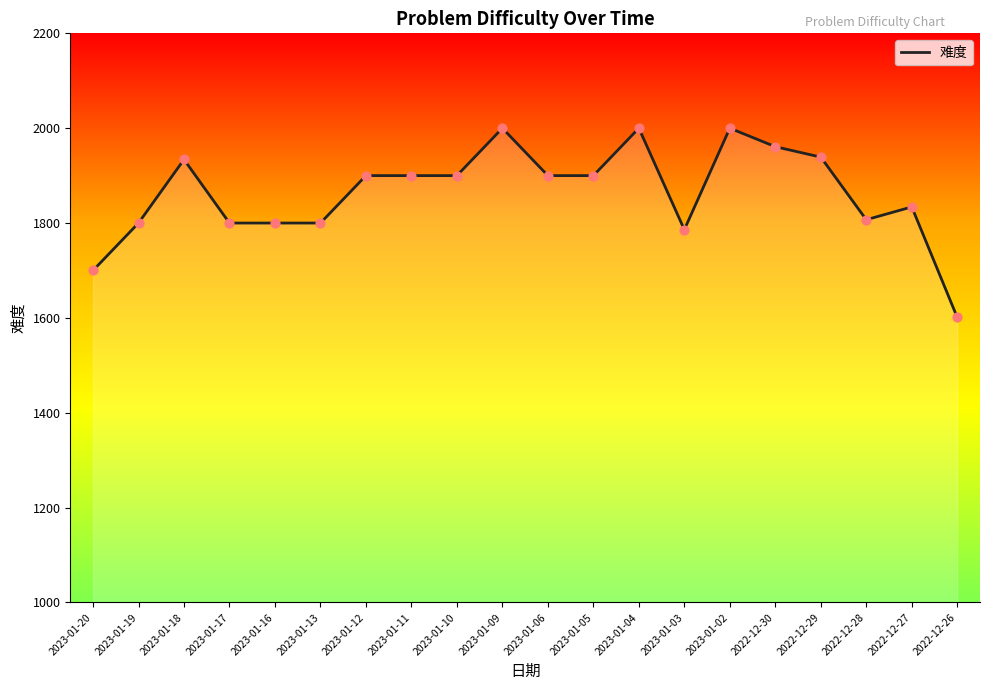

Between 2023-01-06 and 2022-12-27, which is larger?

2023-01-06